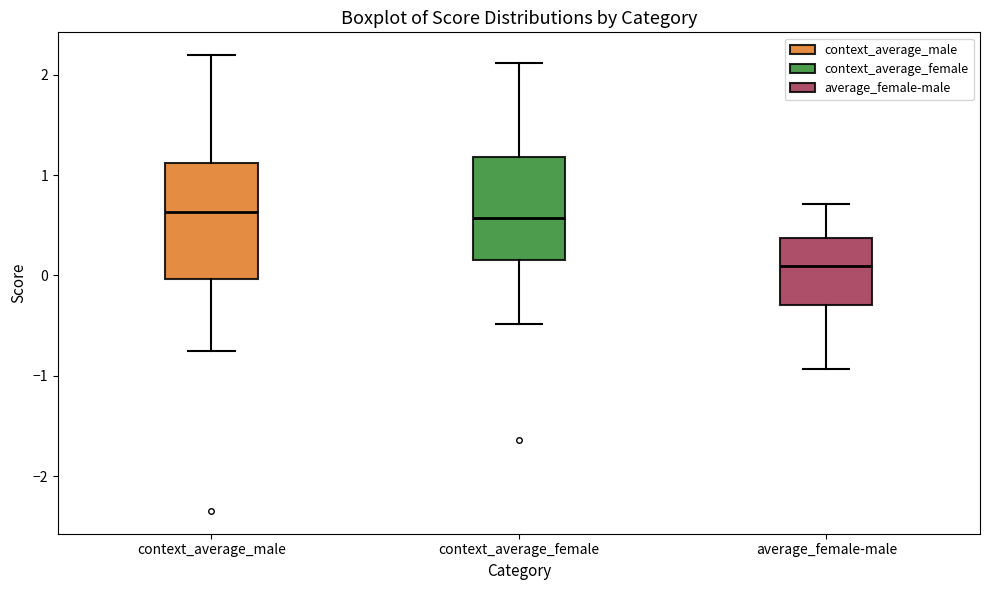

Which box's median line is the lowest?

average_female-male